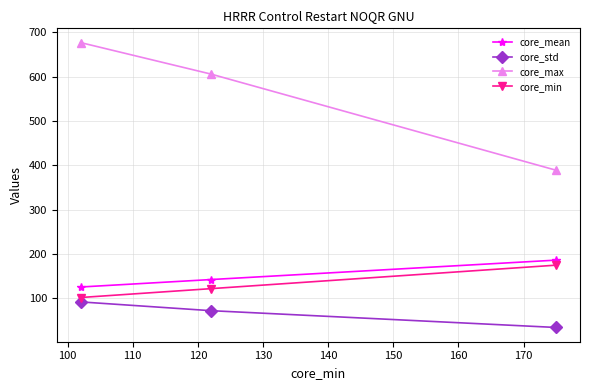

What is the average value of the core_max series?

557.3